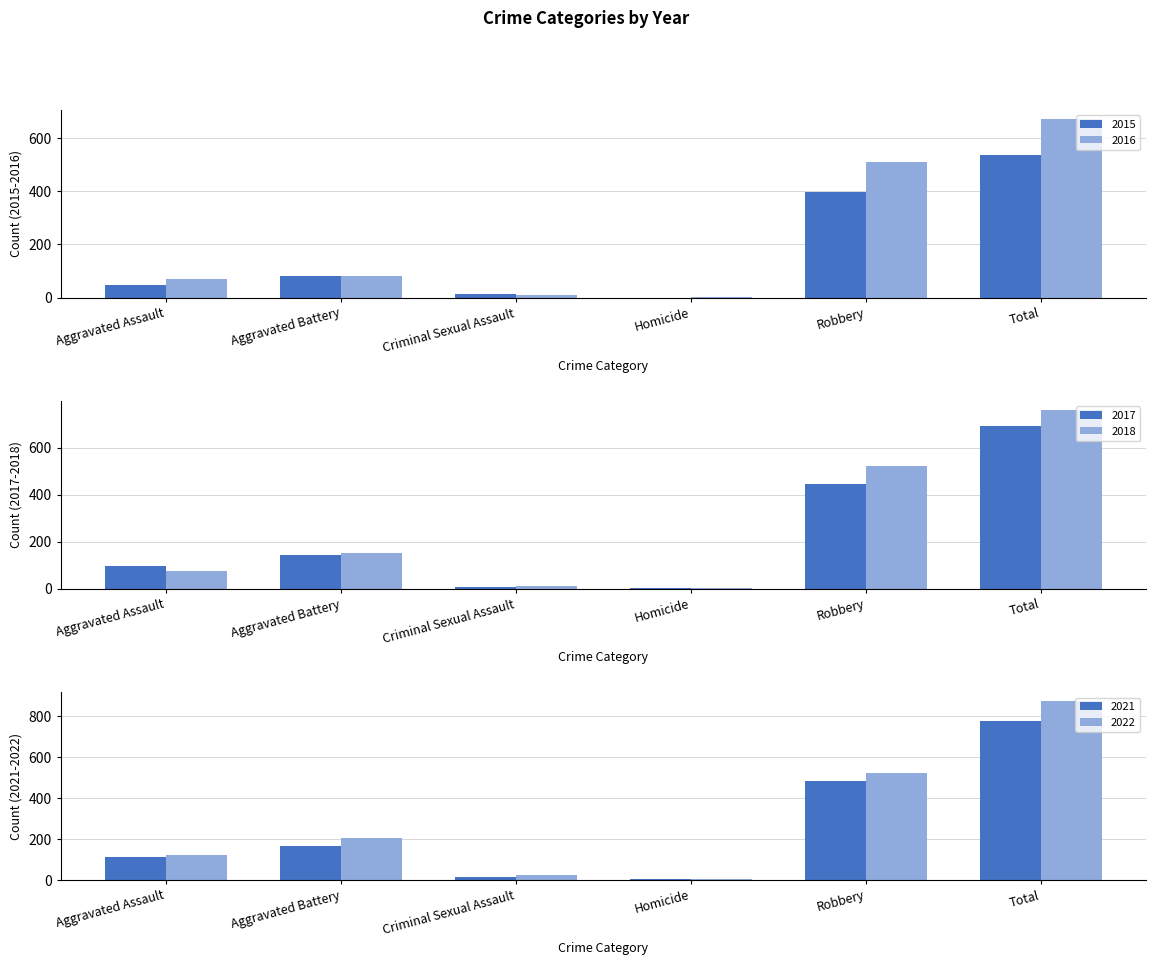

At which label does 2018 reach its minimum?

Homicide